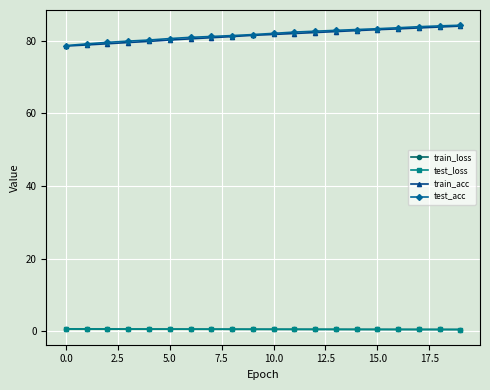

What is the minimum value for train_acc?

78.5